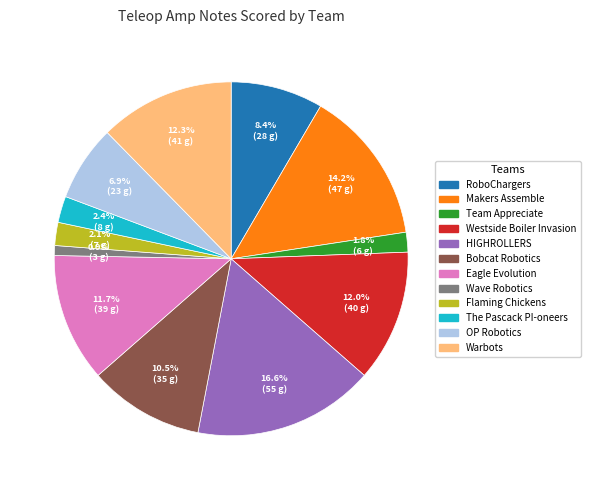

Is it true that Wave Robotics is 1% of the pie?

True